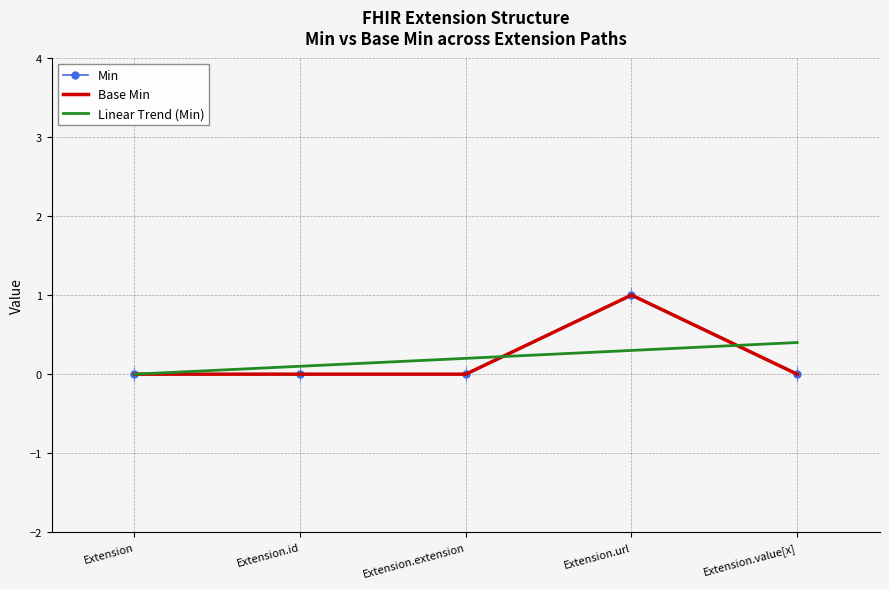

What is the average value of the Base Min series?

0.2